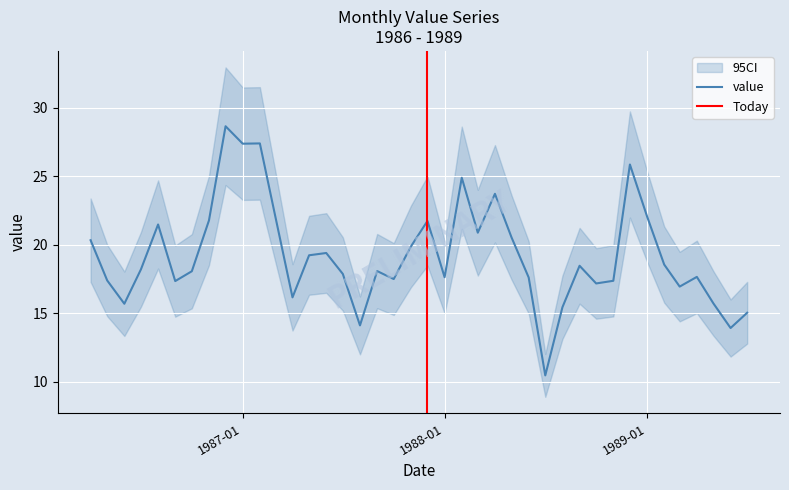

What is the difference between the values at 1988-09-01 and 1986-05-01?

1.1